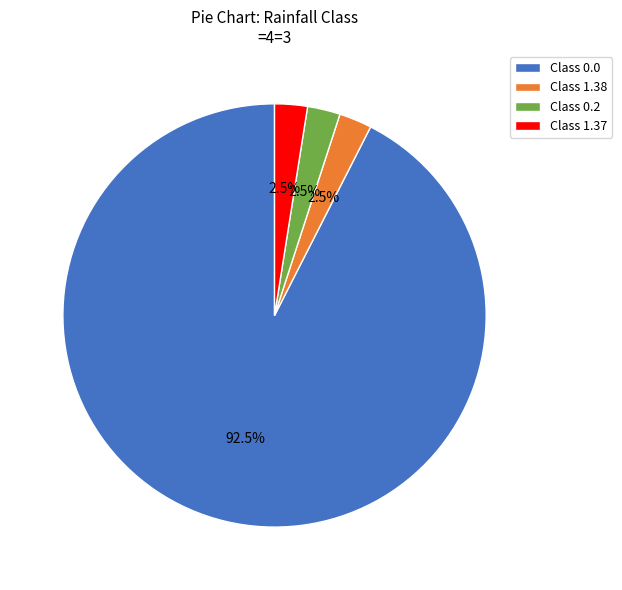

Is there a majority slice in this chart?

Yes